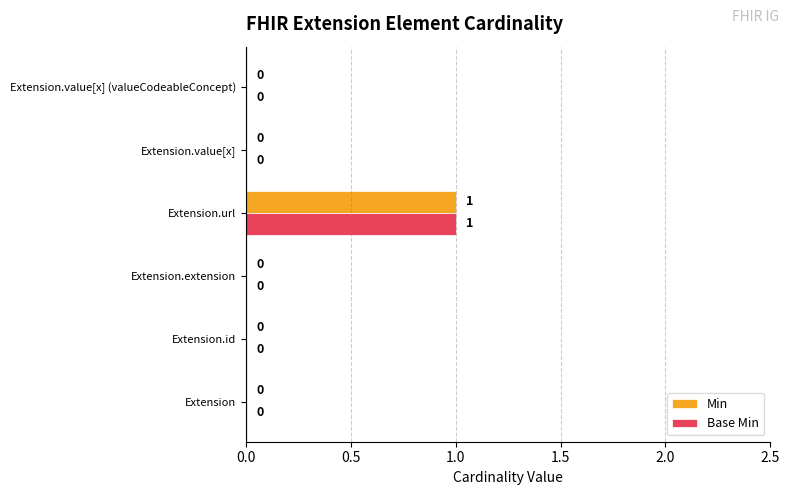

True or false: Base Min has a value of -1 at Extension.id.

False